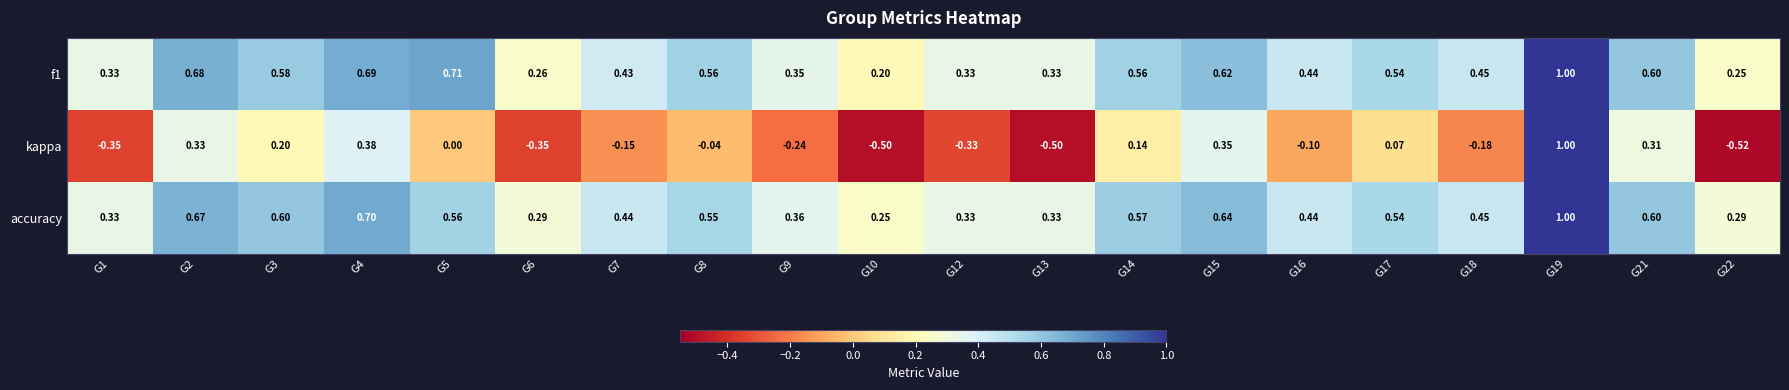

Which series has the largest total across all categories?

accuracy